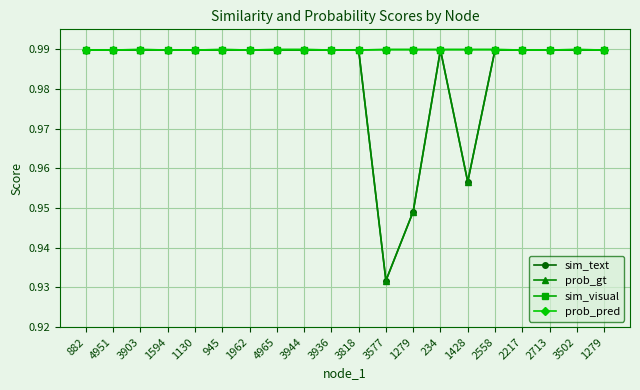

True or false: sim_text and prob_pred cross at least once.

False